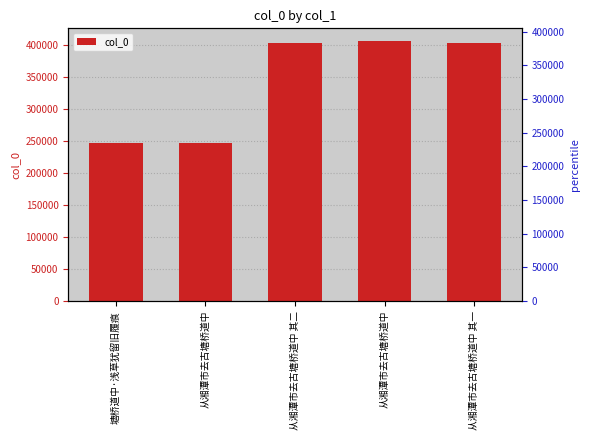

What is the sum of all values?

1704885